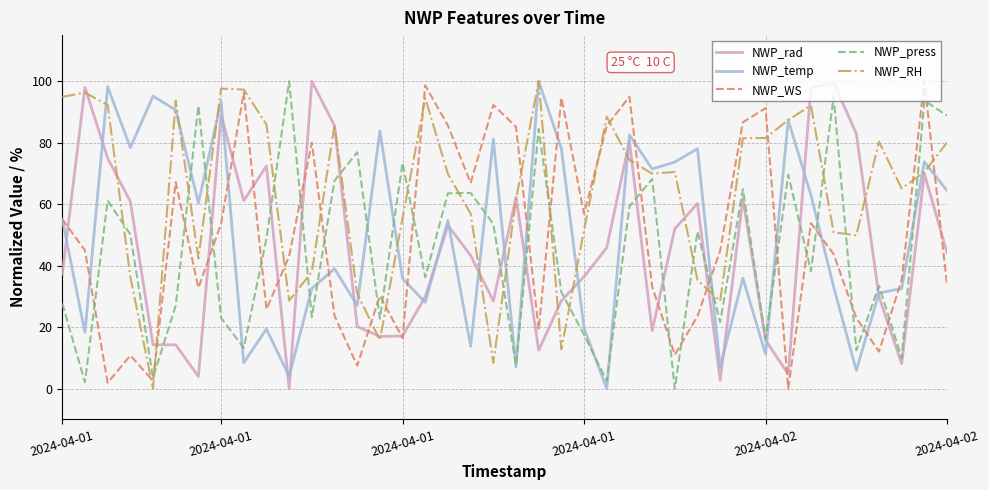

Which series has the largest total across all categories?

NWP_RH